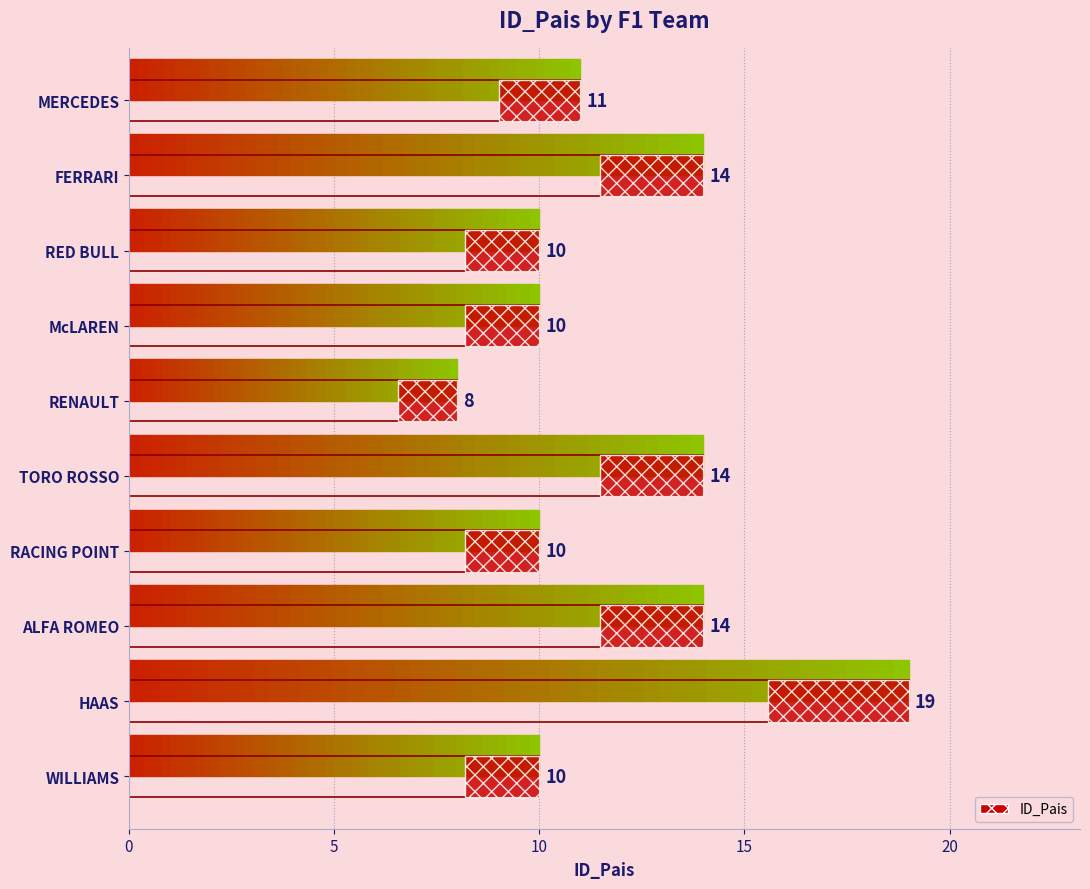

The chart shows a value of 19 at HAAS. True or false?

True